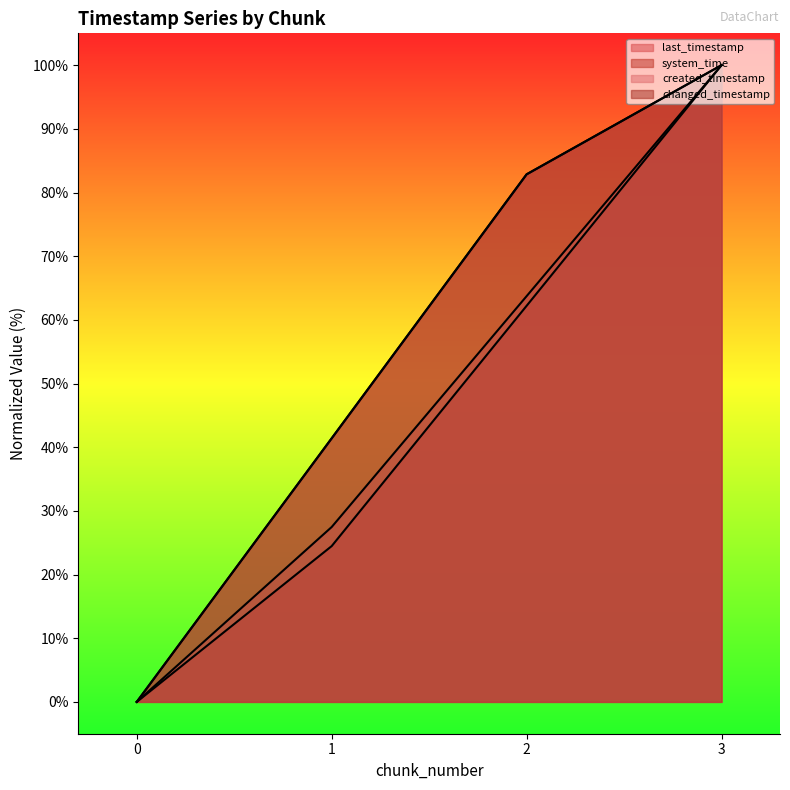

The value of changed_timestamp at 3 is 100.0. True or false?

True